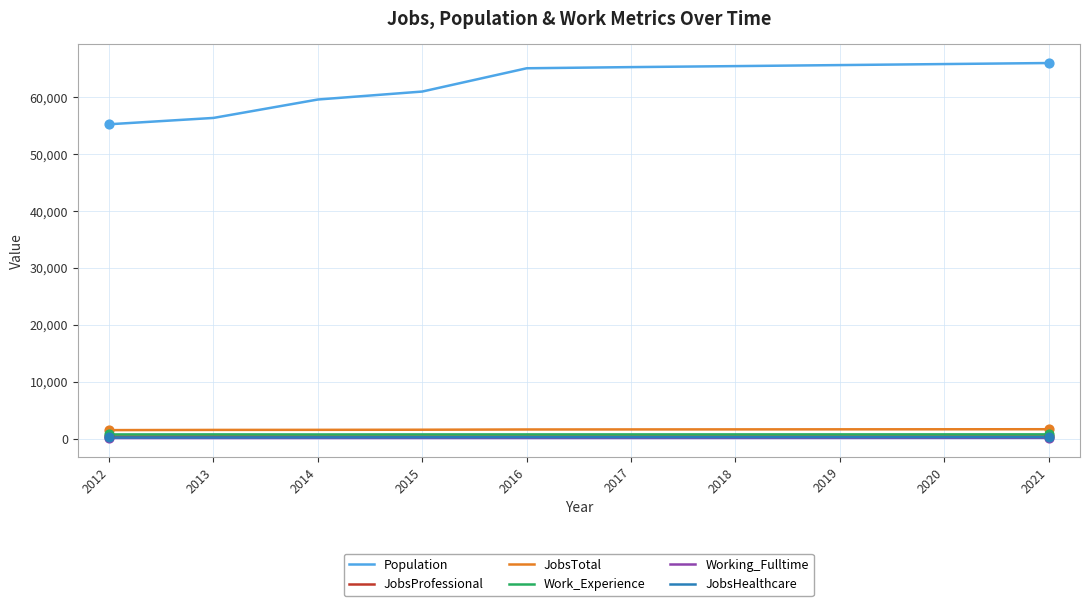

Between 2013 and 2017, which series saw the biggest shift?

Population